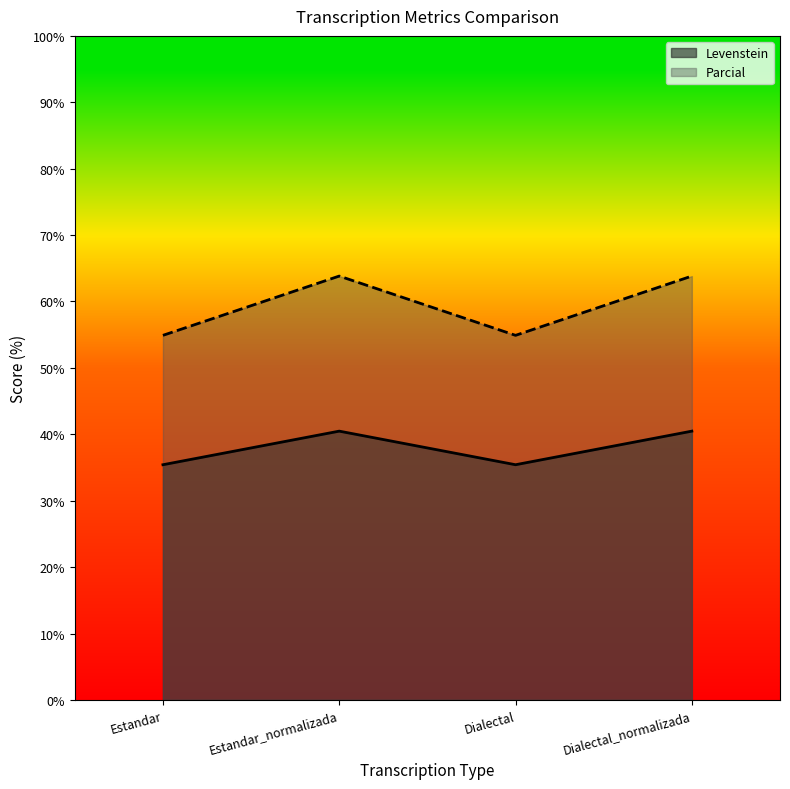

Read the Levenstein value at Estandar.

35.4